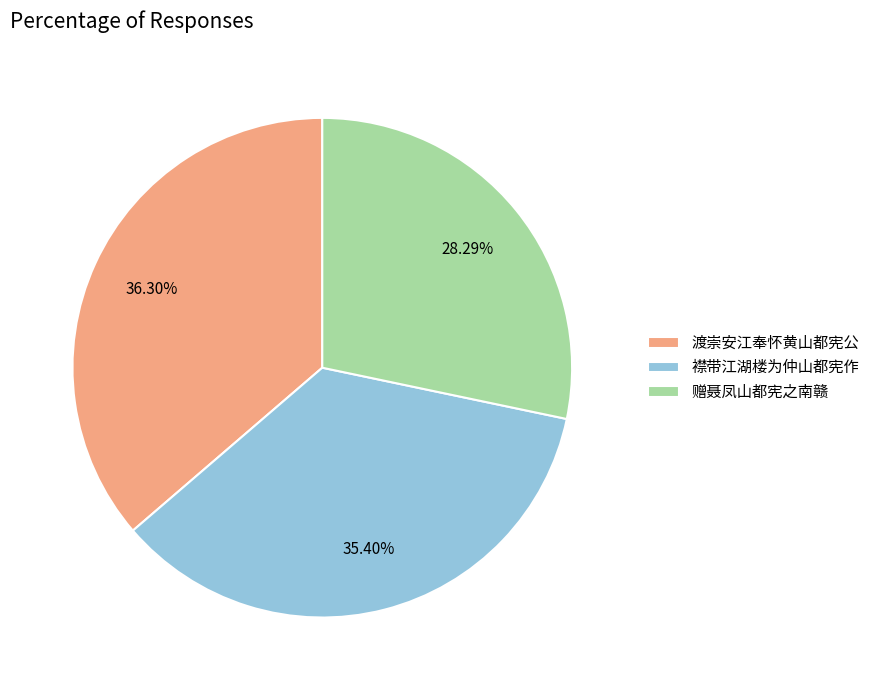

To the nearest percent, what is the difference between the largest and smallest slice percentages?

8%